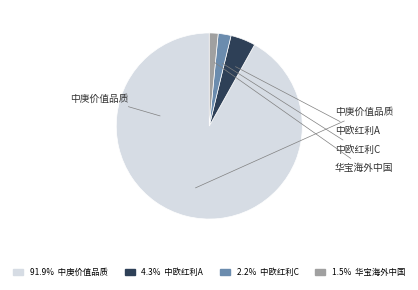

Does any single category account for the majority?

Yes